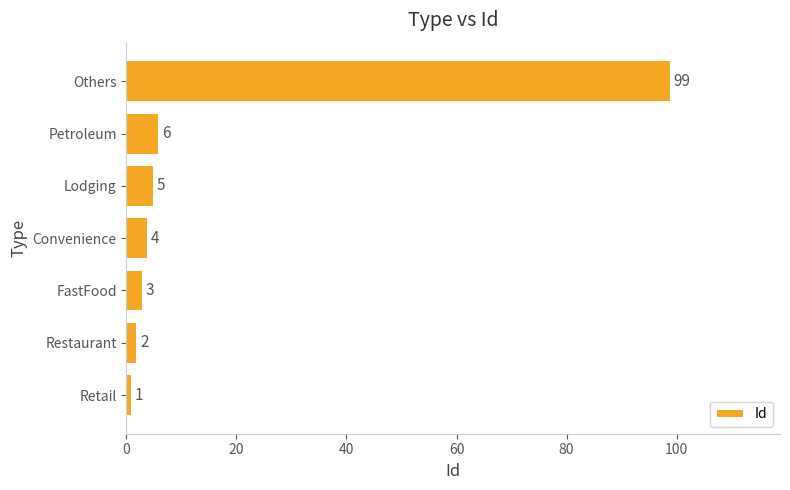

The chart shows a value of 2 at Restaurant. True or false?

True